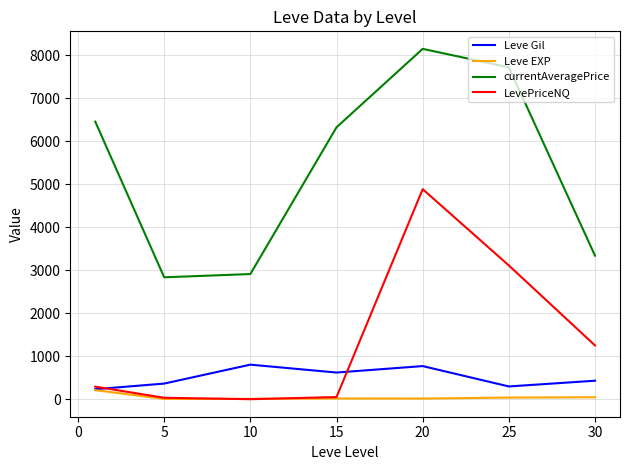

How many values in the LevePriceNQ series exceed 291?

4